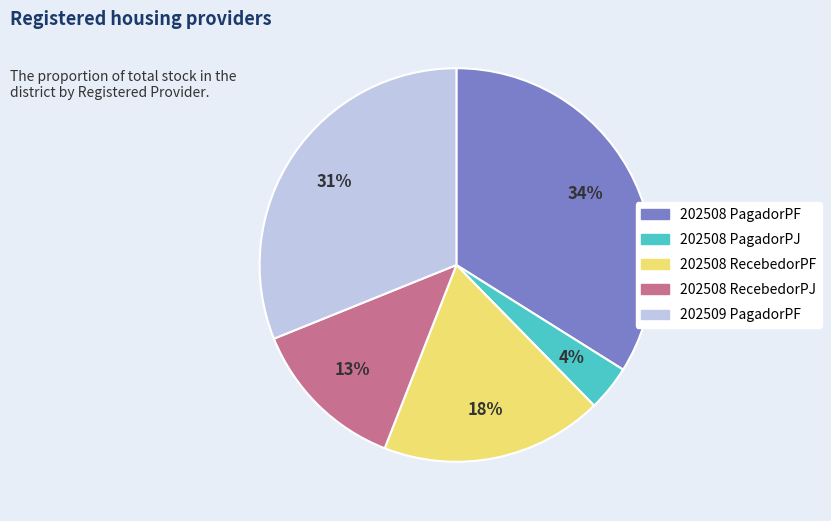

Does any single category account for the majority?

No